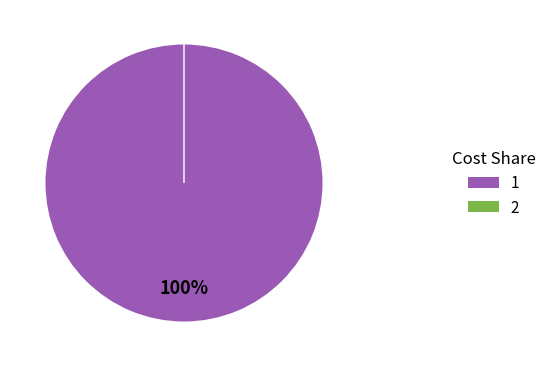

How much of the chart is everything except 2?

100.0%